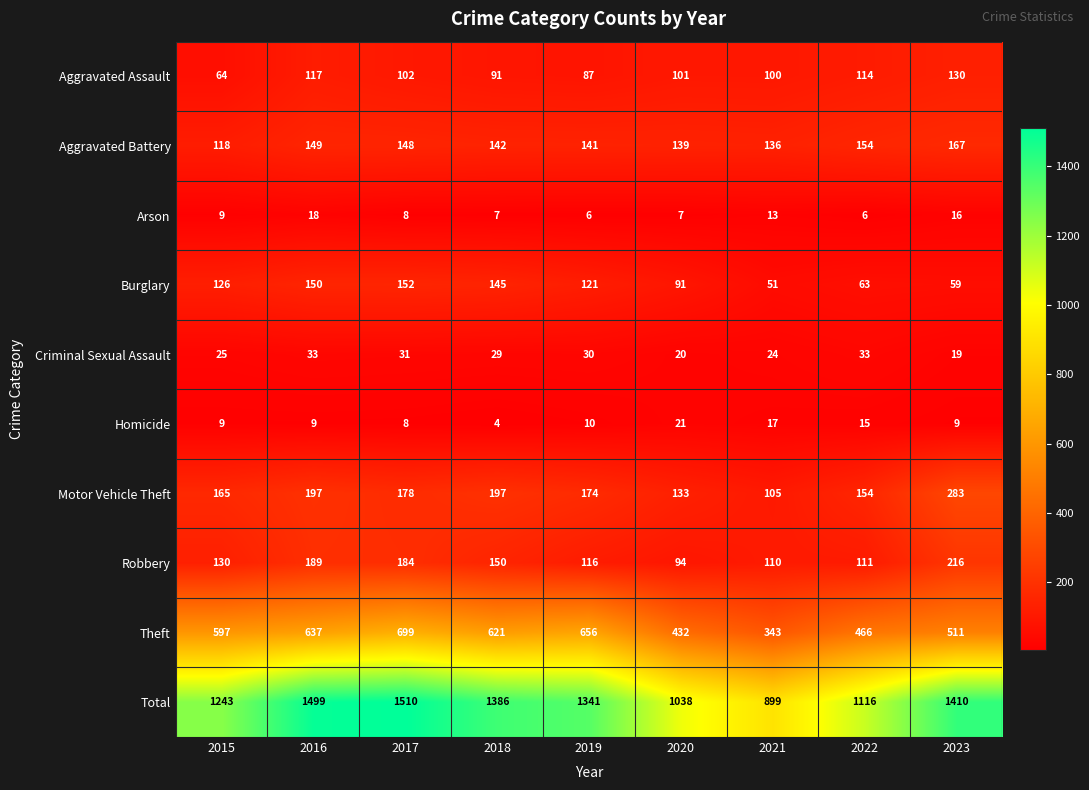

Which category has the highest value across all series?

2017